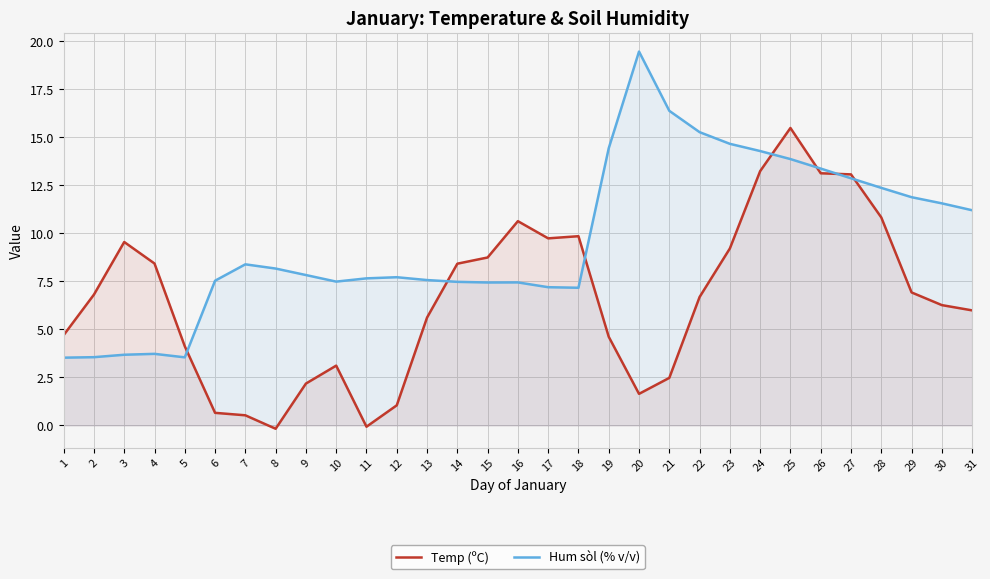

Which series changed the most between 7 and 8?

Temp (ºC)